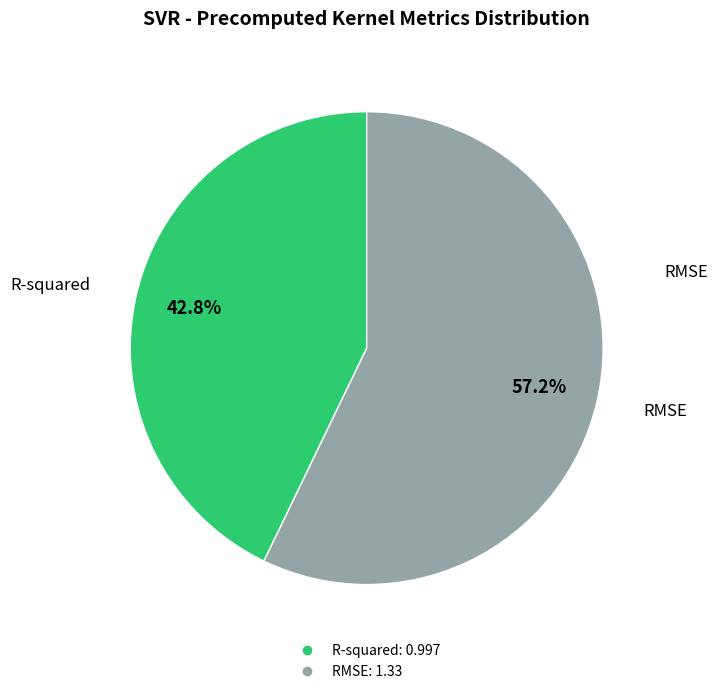

What is the majority slice?

RMSE